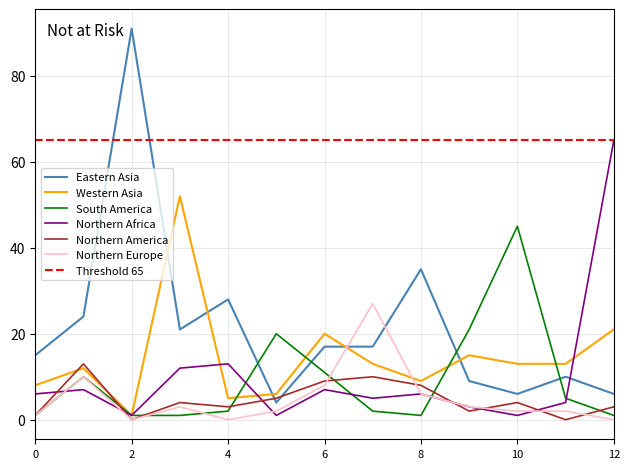

True or false: Eastern Asia and Northern Africa intersect in this chart.

True